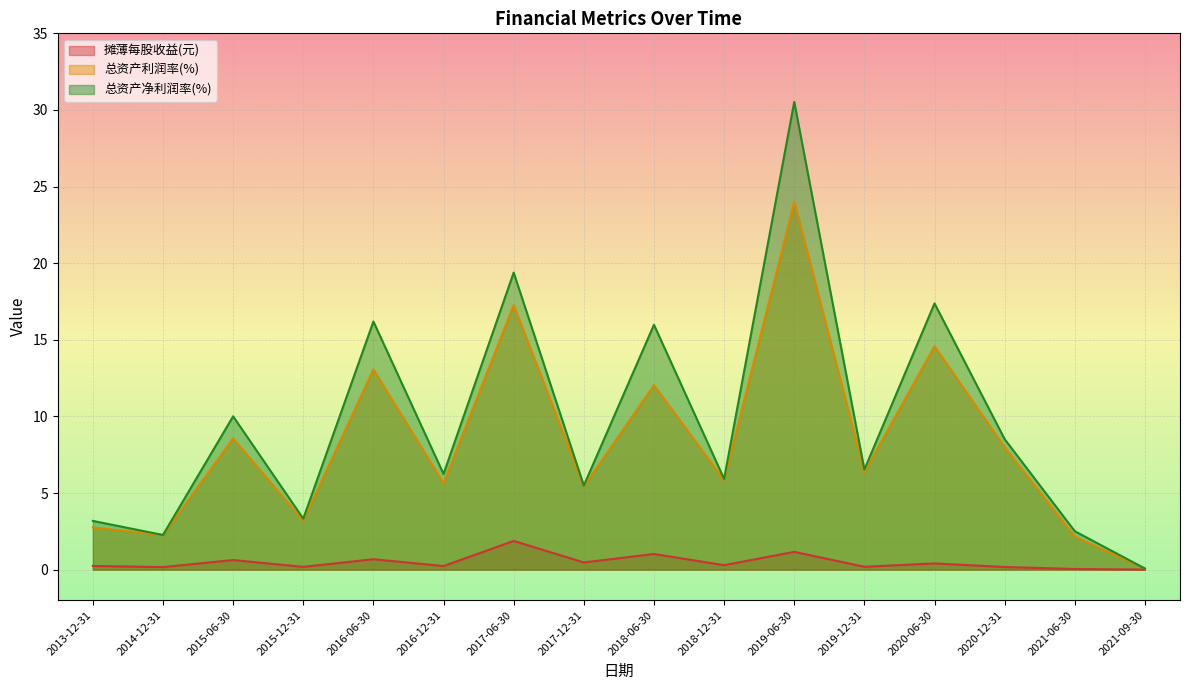

Which category has the highest value across all series?

2019-06-30